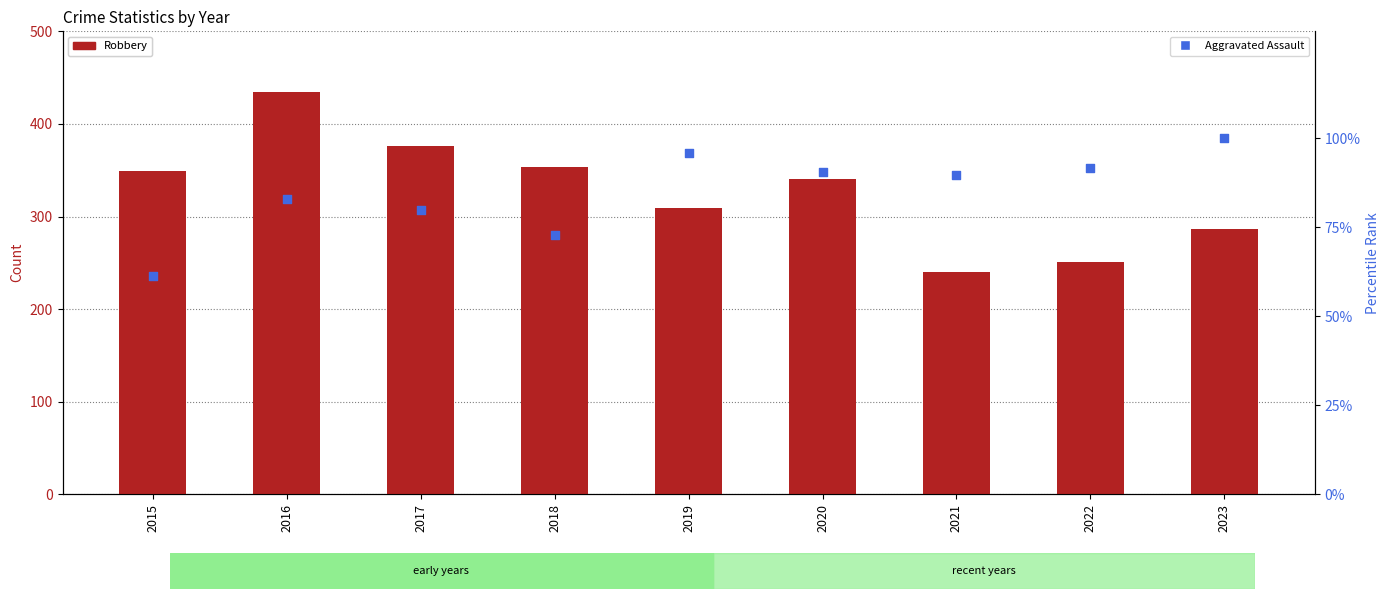

Which series reaches the minimum Y coordinate?

Aggravated Assault